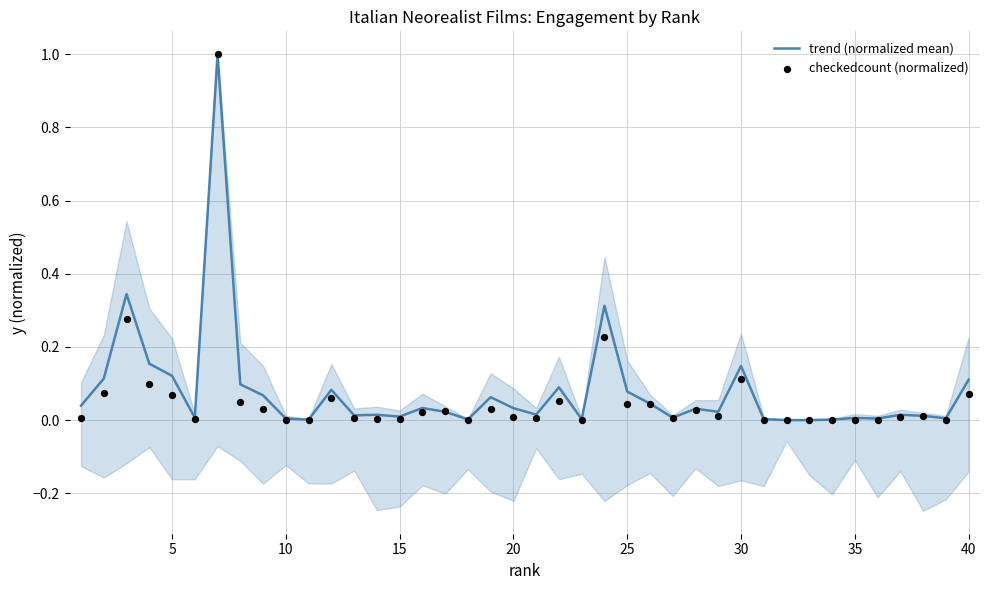

Which series reaches the maximum Y coordinate?

trend (normalized mean)